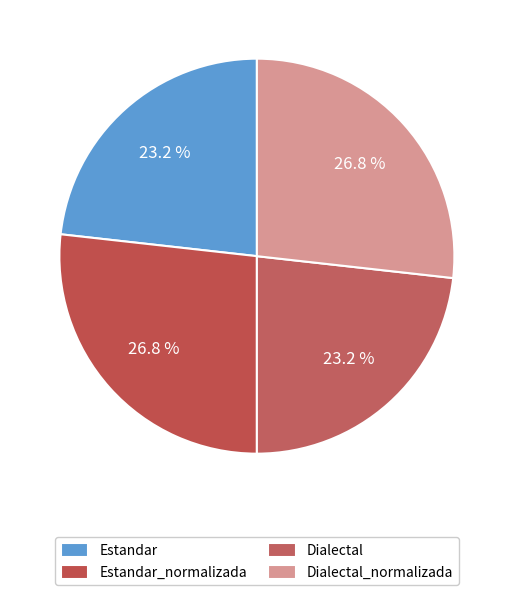

Is there any slice that represents more than half of the pie?

No